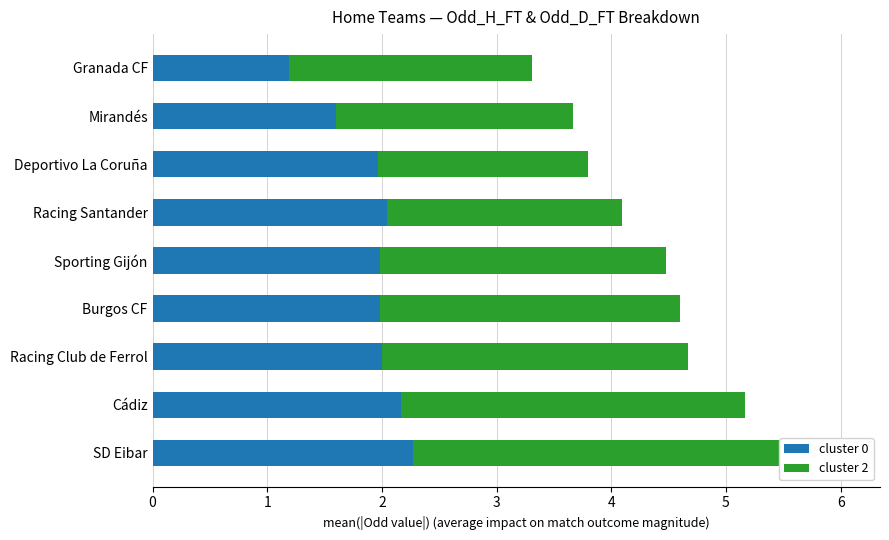

List the labels in order of cluster 2 value, largest first.

0, 1, 2, 3, 4, 8, 7, 5, 6